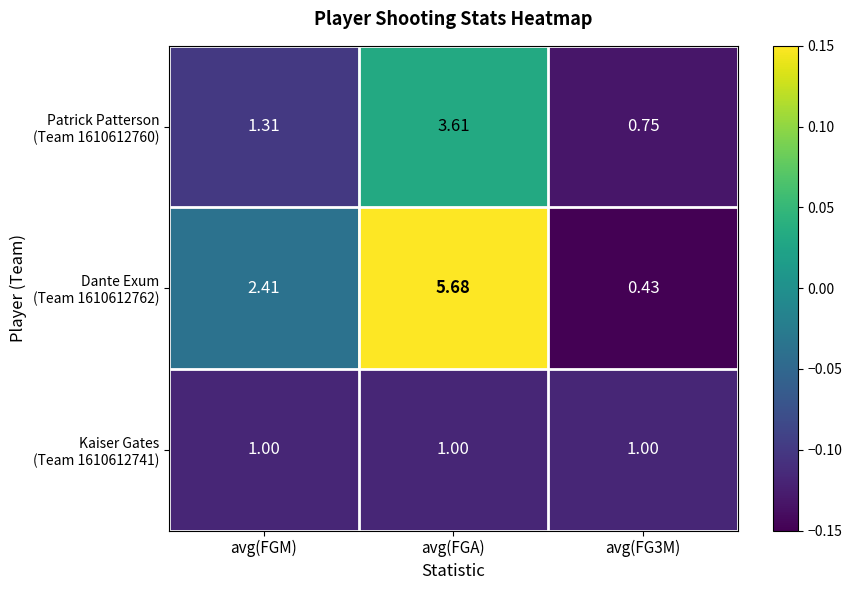

At how many categories does at least one series exceed 0?

3